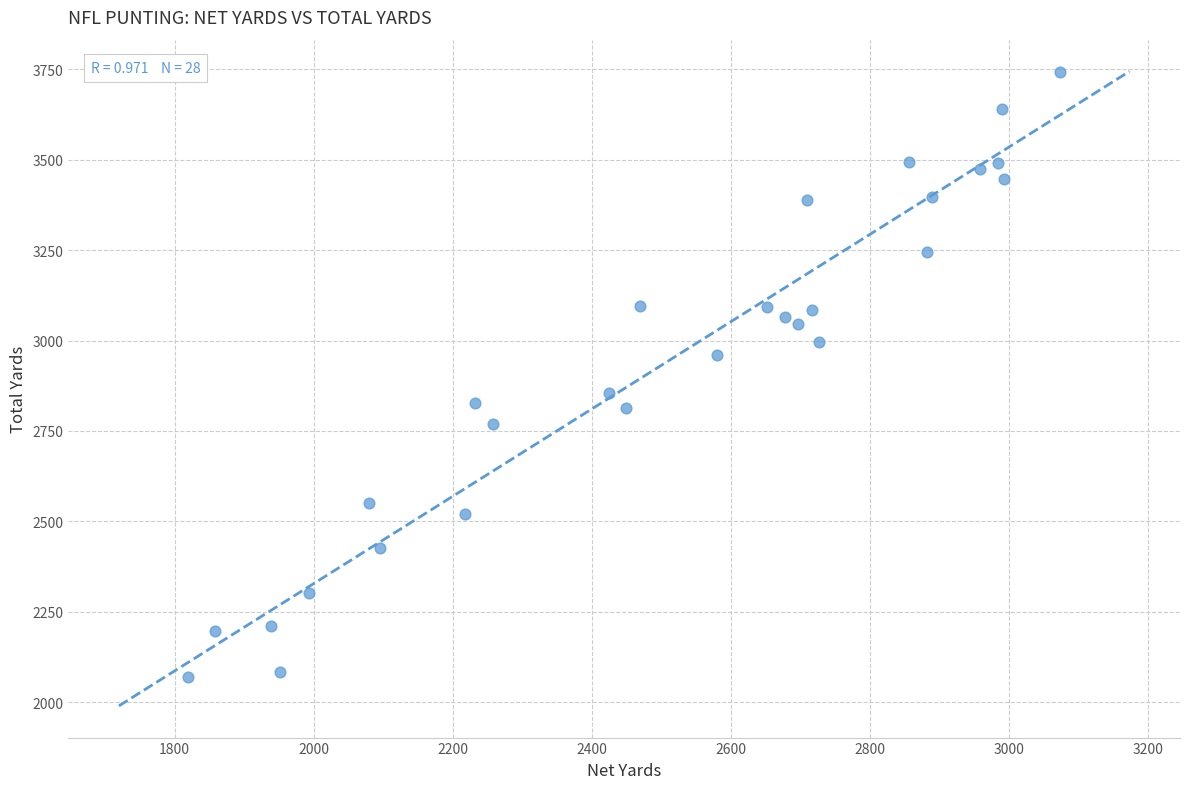

What is the range of X values (max minus min)?

1253